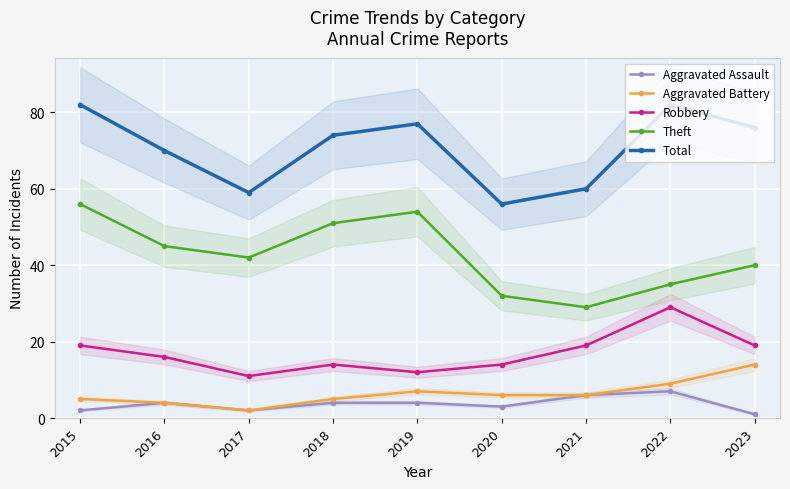

True or false: Theft has a value of 40 at 2023.

True